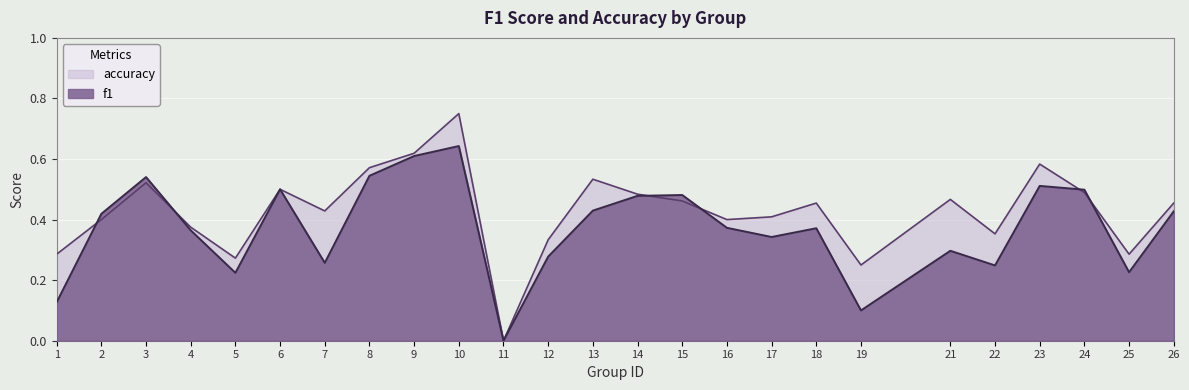

Rank the series by their maximum value, from highest to lowest.

accuracy, f1